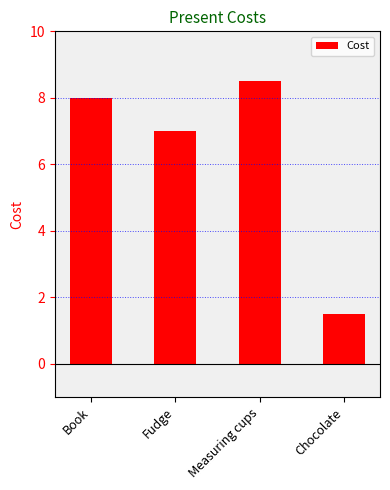

What is the change in value from Book to Chocolate?

-6.5